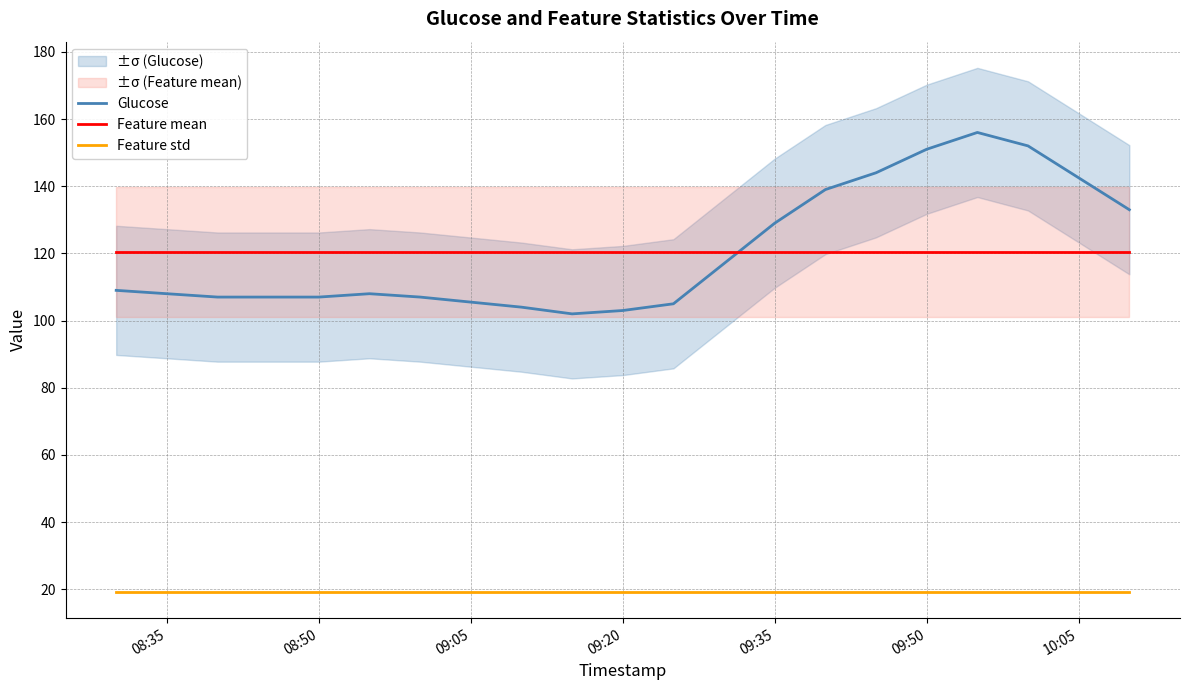

True or false: Feature std has a value of 26.5 at 09:20.

False